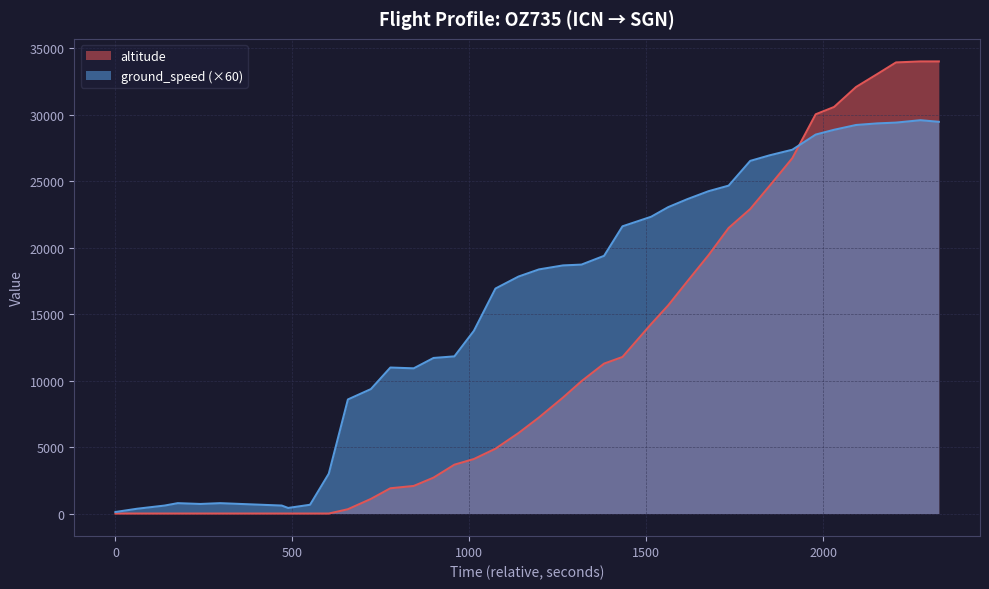

What are all the series names shown in the legend?

altitude, ground_speed (×60)